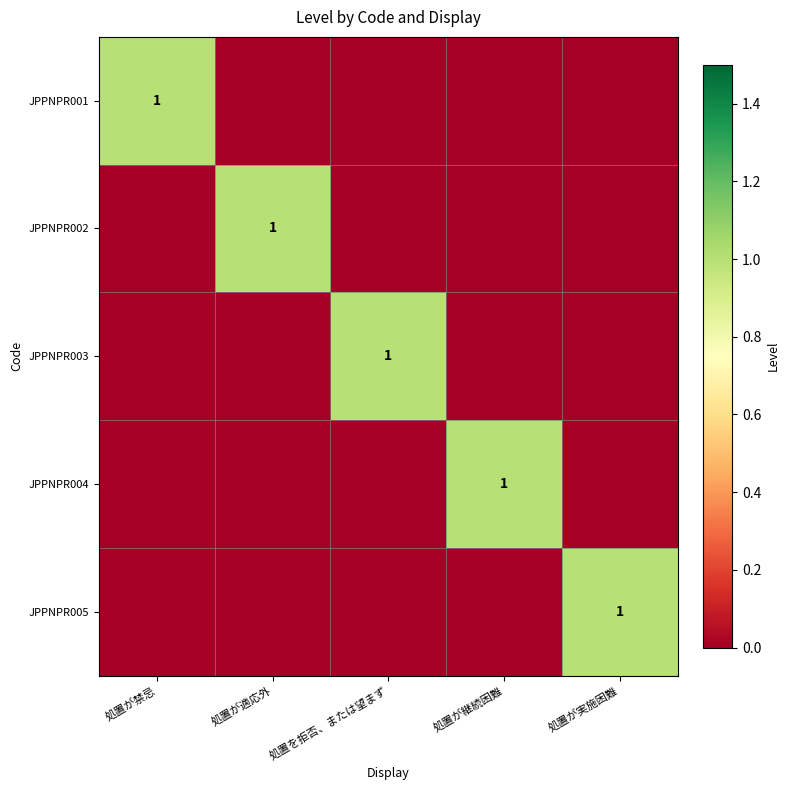

What is the difference between the highest and lowest values at 処置を拒否、または望まず?

1